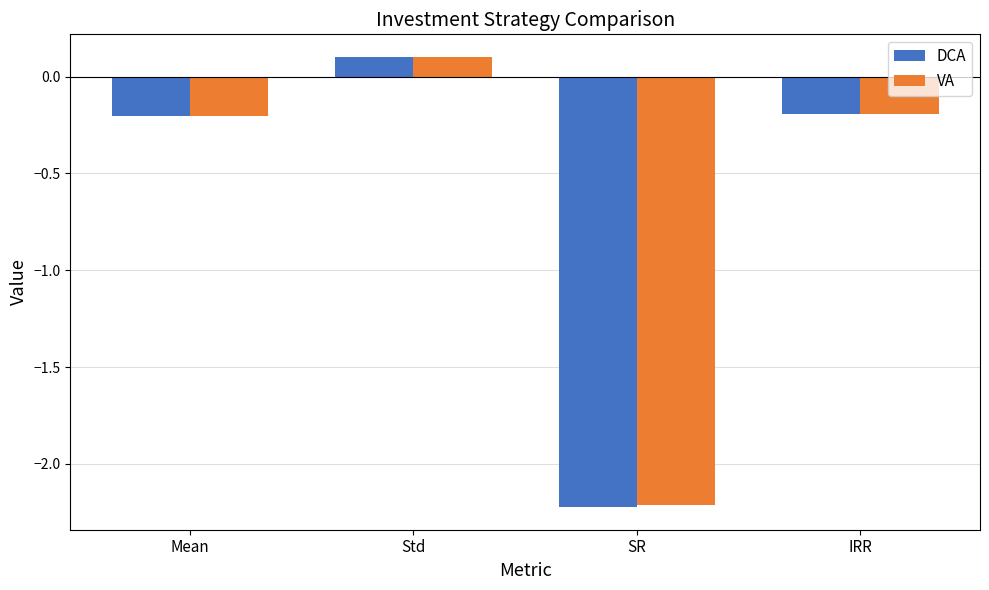

Reading right to left, extract all data points from this chart.

DCA: -0.2	-2.2	0.1	-0.2
VA: -0.2	-2.2	0.1	-0.2